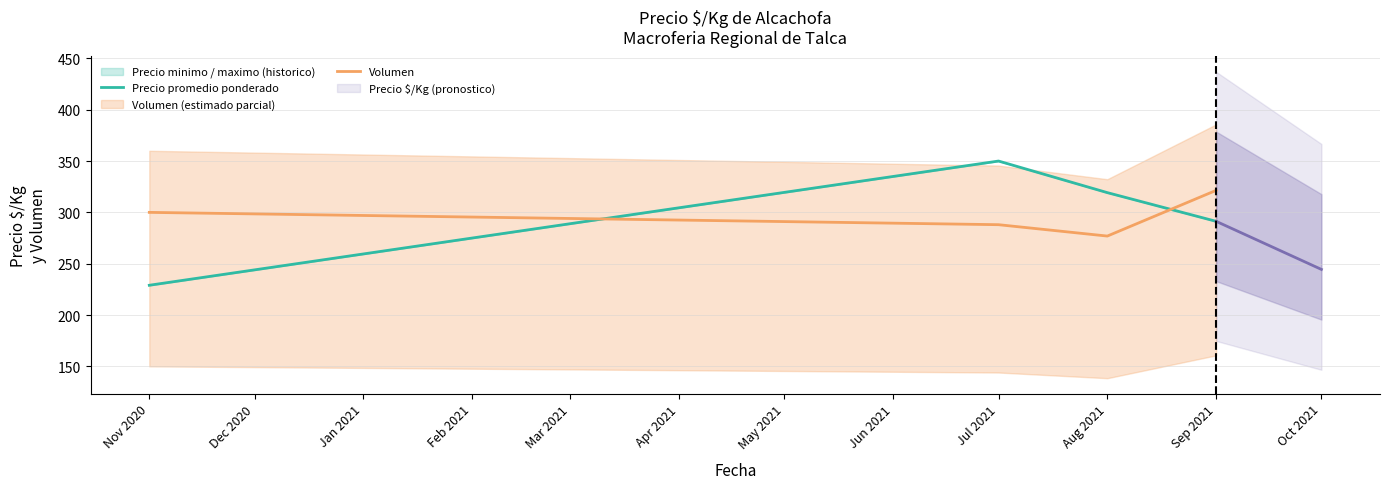

What is the average value of the Volumen series?

296.6